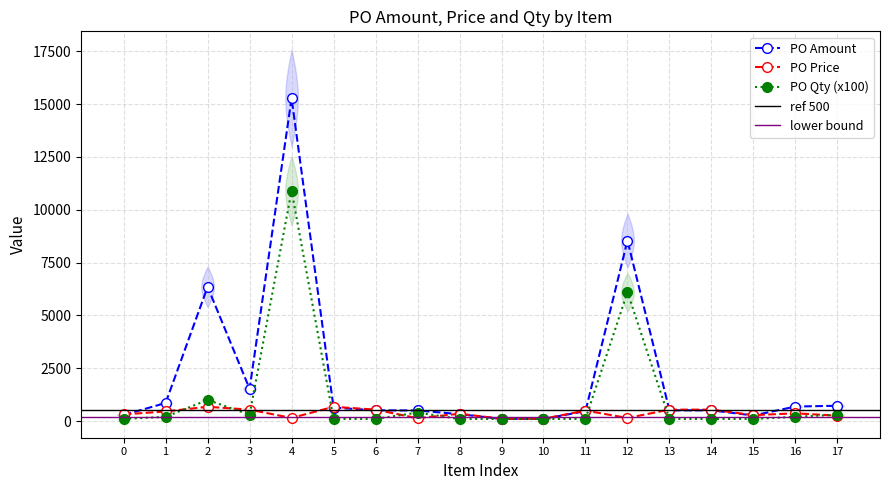

True or false: PO Qty (x100) has a value of 100.0 at 0.

True